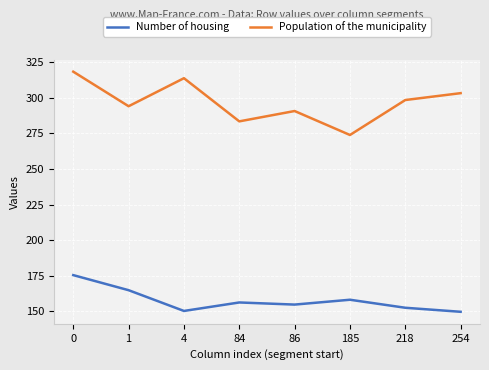

At how many categories does at least one series exceed 307?

2